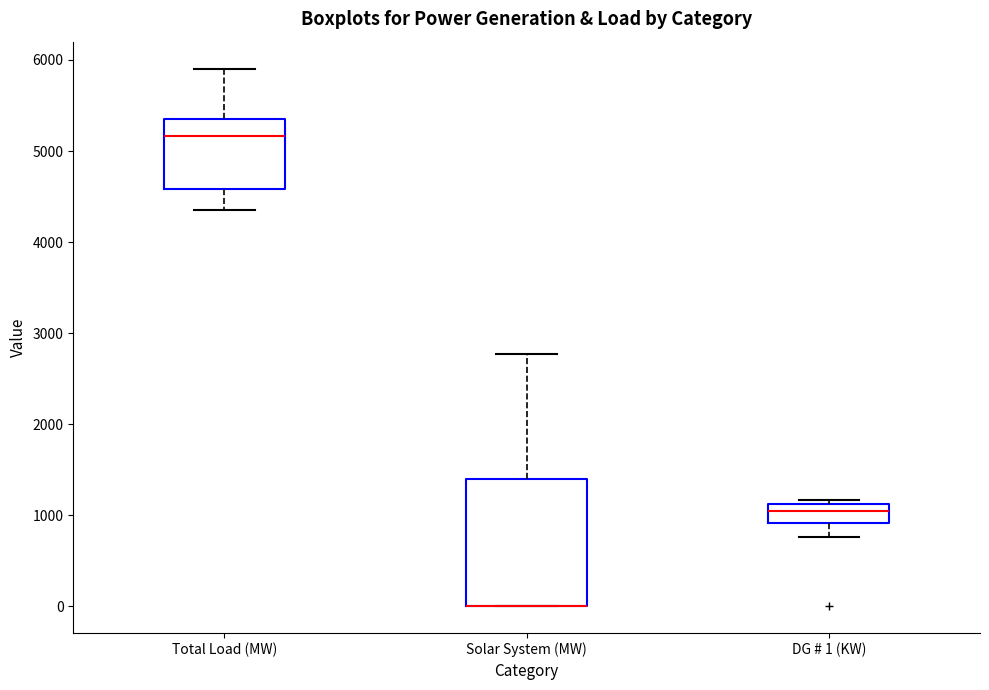

Reading left to right, read every box against the y-axis: the position of its median line, the range the box covers, and the ends of its whiskers. The values are not printed on the chart, so give them approximately, as read against the axis.

Total Load (MW): median 5200, box 4600 to 5400, whiskers 4300 to 5900
Solar System (MW): median 0 (drawn on the box's lower edge), box 0 to 1400, whiskers 0 to 2800
DG # 1 (KW): median 1000, box 900 to 1100, whiskers 800 to 1200